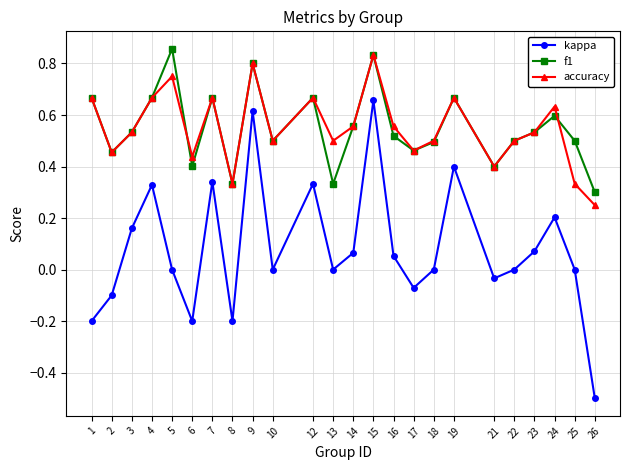

At which category is the sum across all series the highest?

15